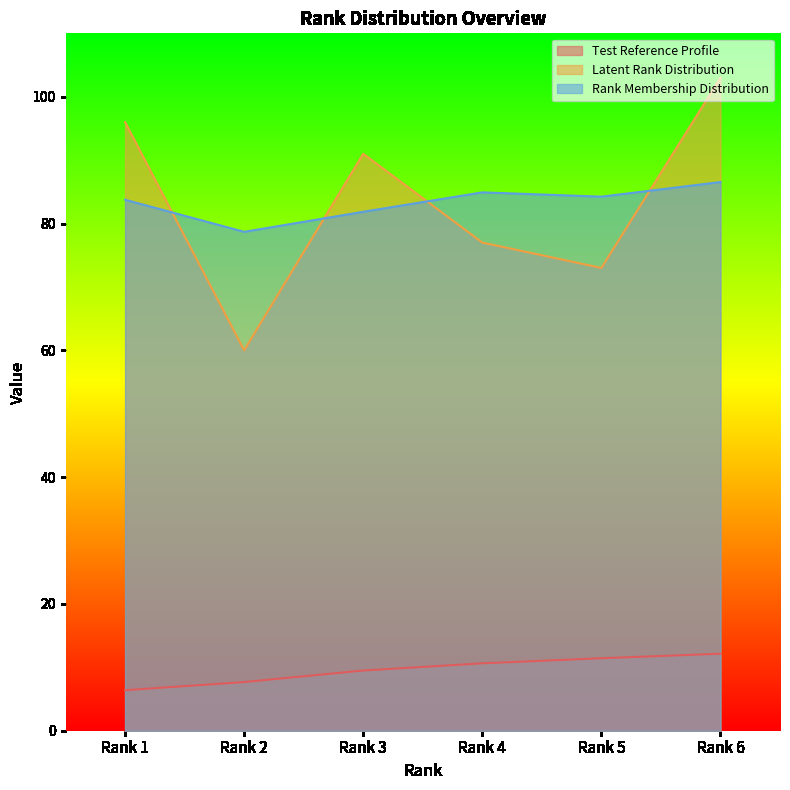

Where is the first local minimum for Latent Rank Distribution?

Rank 2